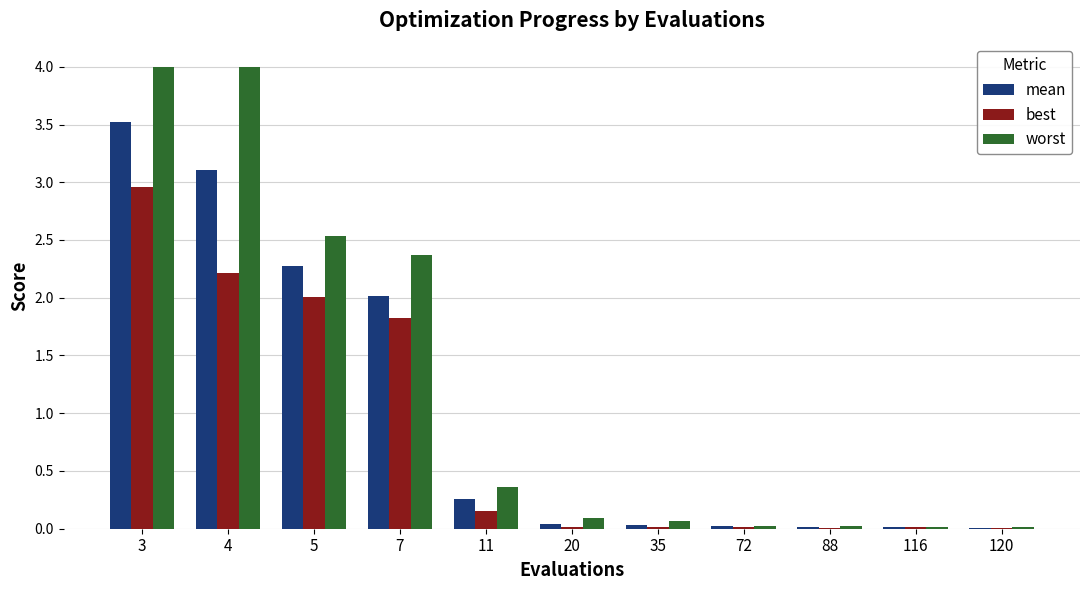

What is the difference between the best values at 4 and 20?

2.2